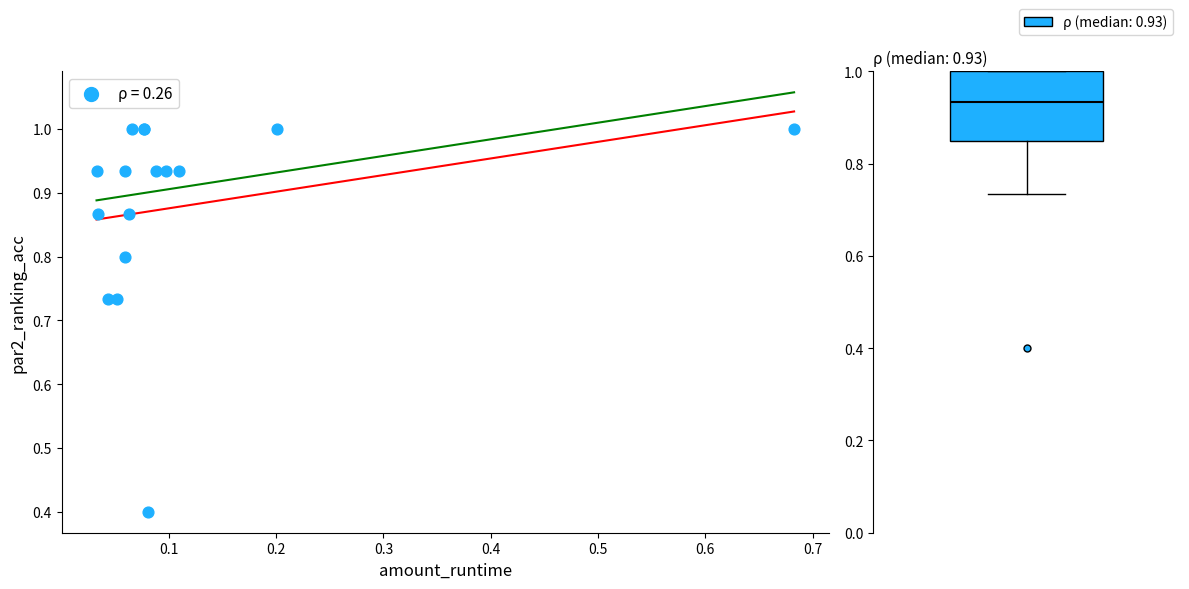

What Y value in the scatter plot is closest to 0?

0.4